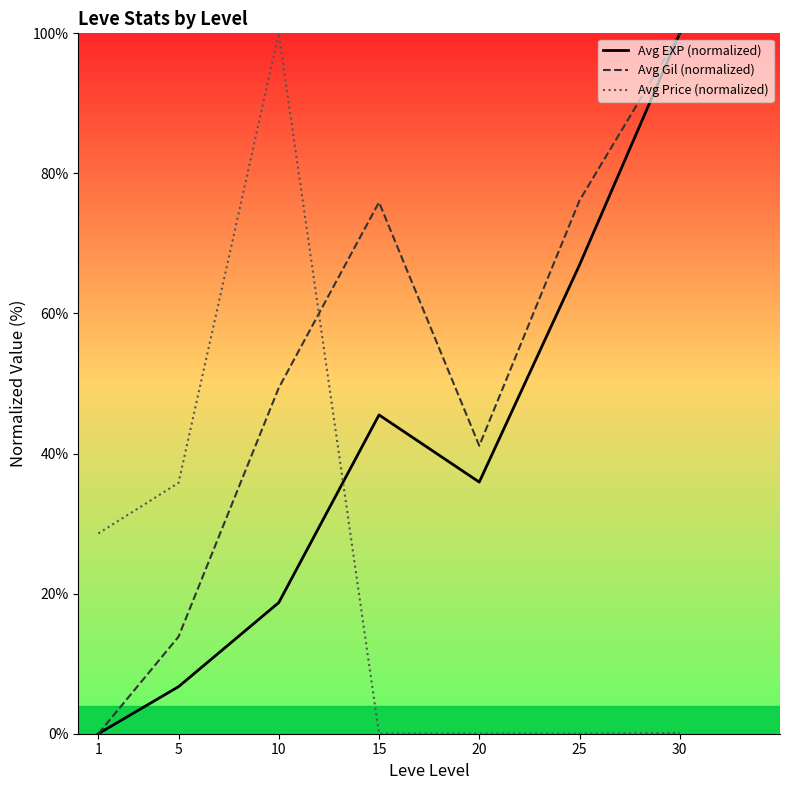

How many values in the Avg Price (normalized) series exceed 0?

6